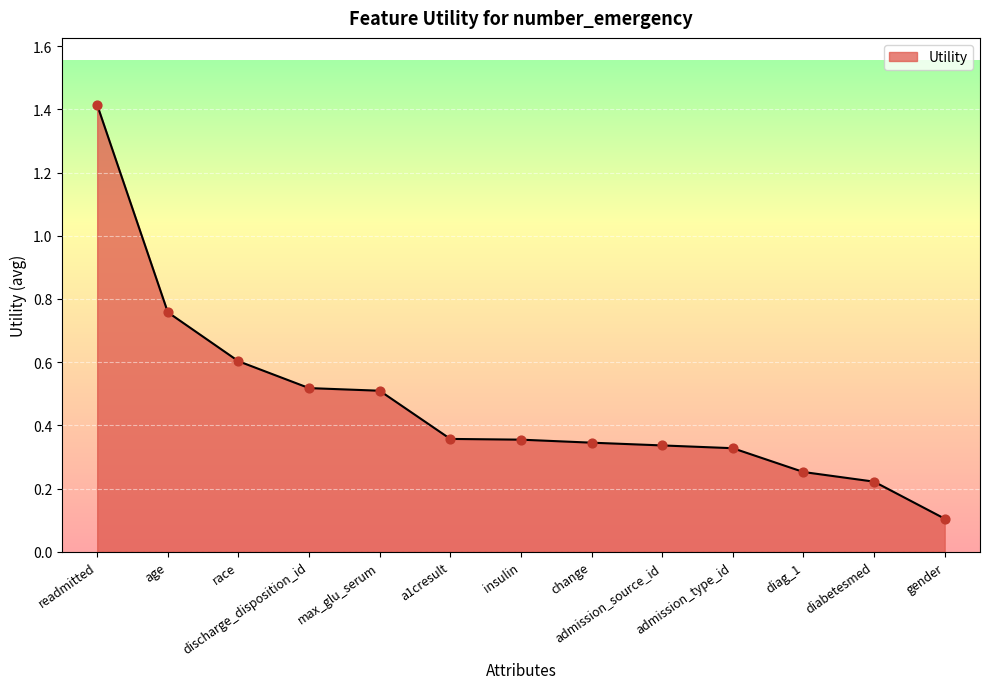

Between age and a1cresult, which is larger?

age